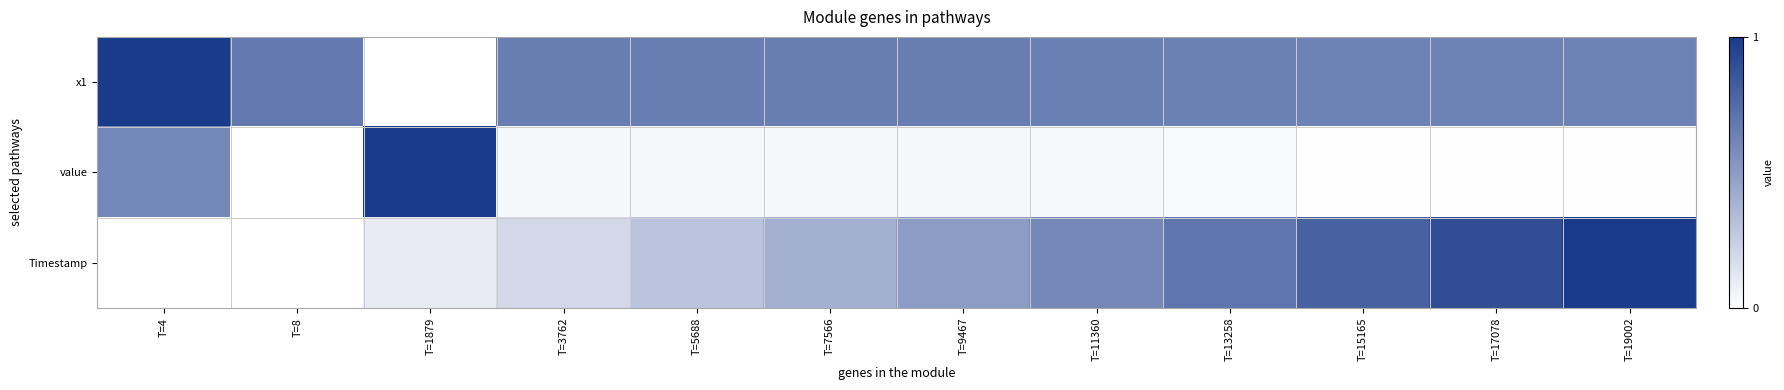

At T=17078, list the series in order from smallest to largest.

value, x1, Timestamp